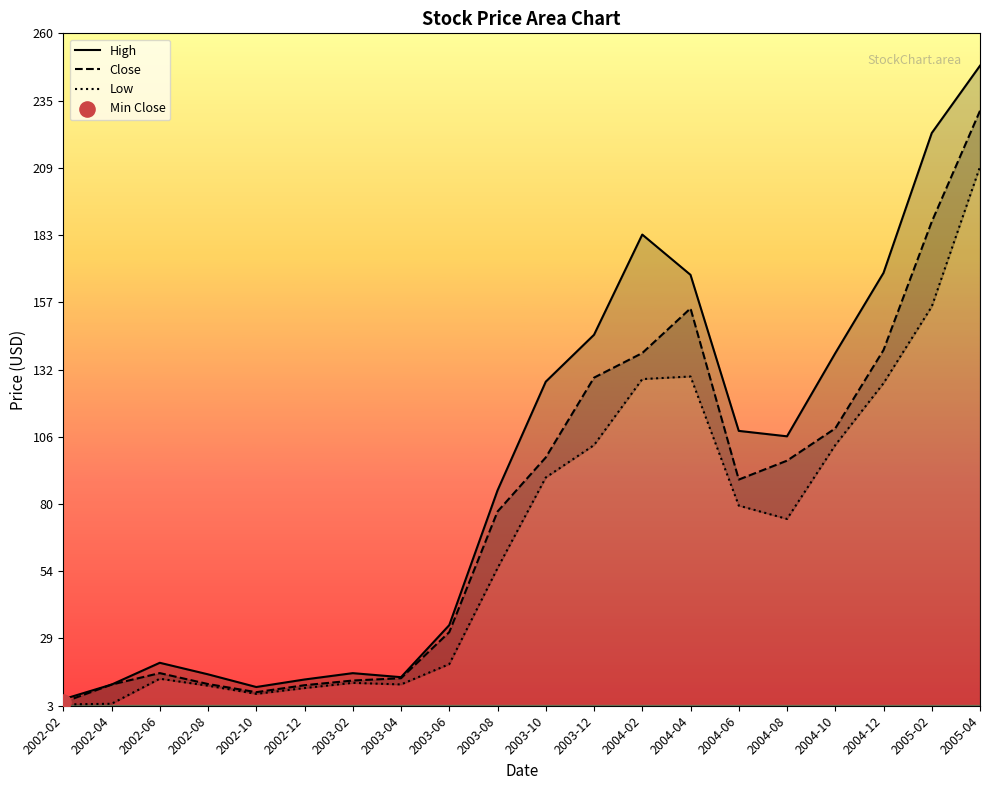

What are all the series names shown in the legend?

High, Close, Low